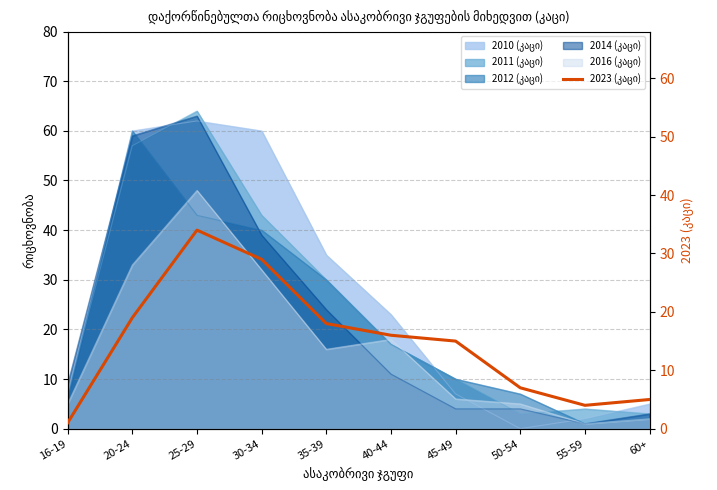

Which category has the lowest value across all series?

16-19